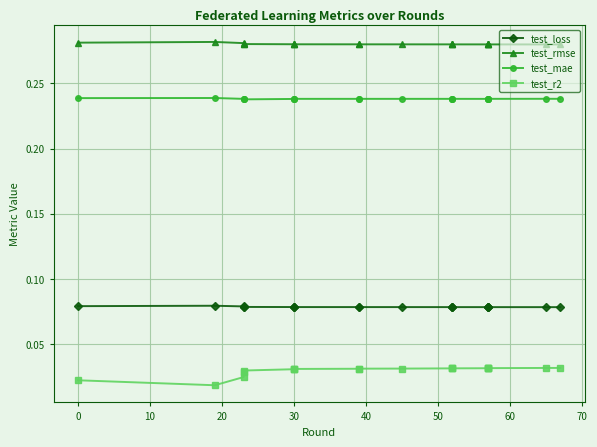

What are all the series names shown in the legend?

test_loss, test_rmse, test_mae, test_r2